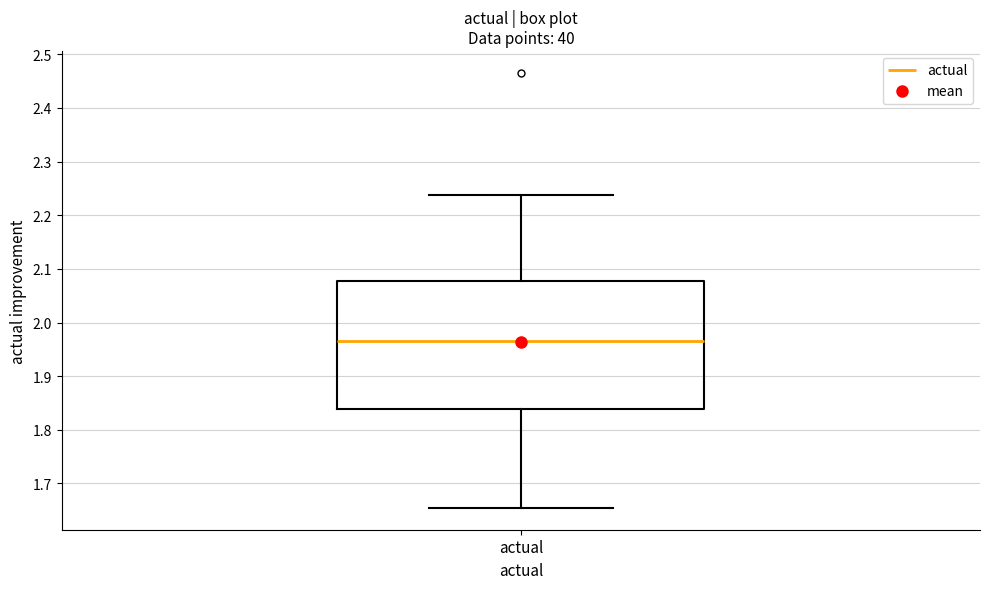

Where is the upper edge of the box for actual on the y-axis? The values are not printed on the chart, so give them approximately, as read against the axis.

2.08